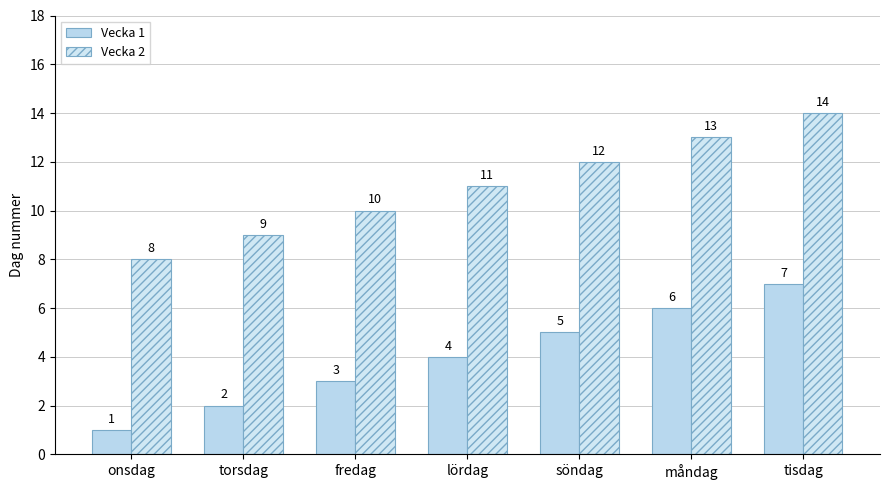

Reading right to left, transcribe all the data shown in this chart.

Vecka 1: 7	6	5	4	3	2	1
Vecka 2: 14	13	12	11	10	9	8